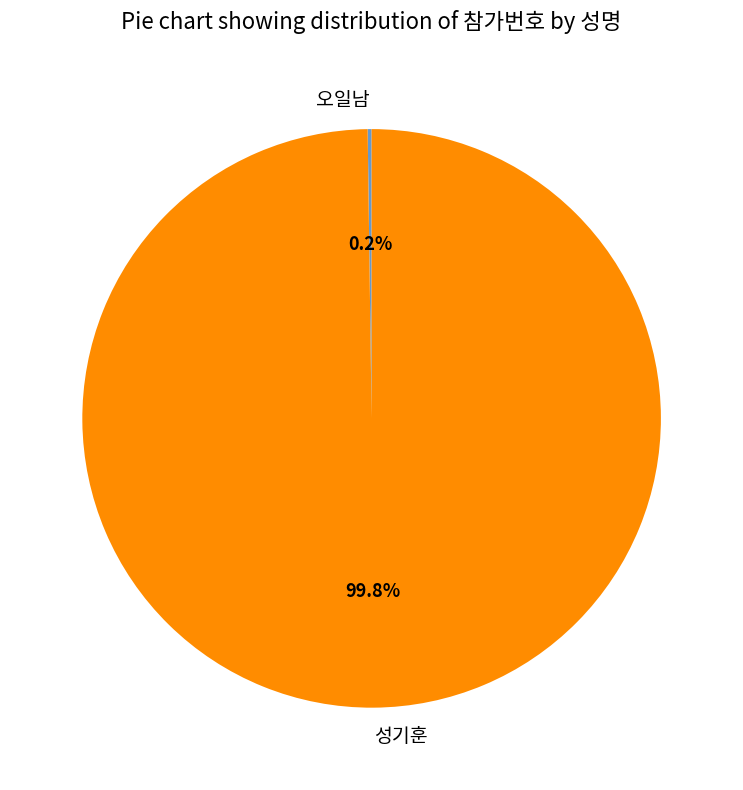

What is the largest slice in the pie chart?

성기훈